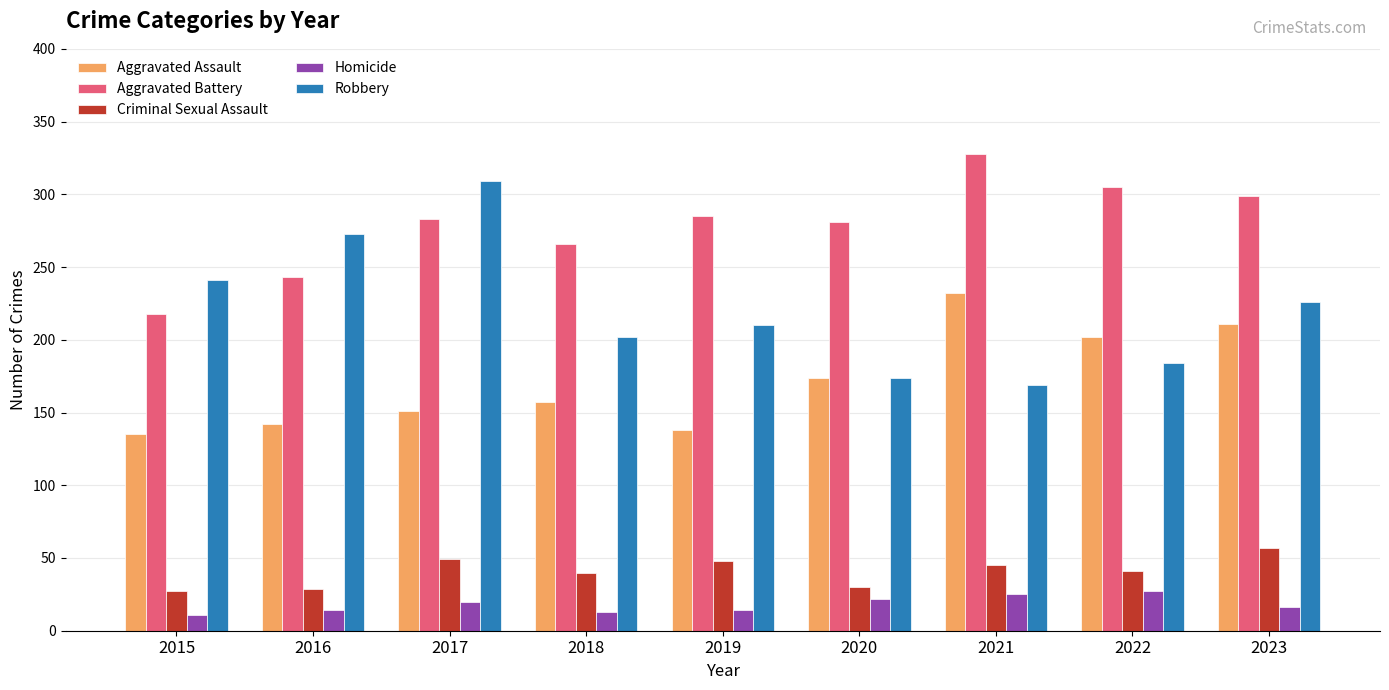

What is the smallest value displayed?

11